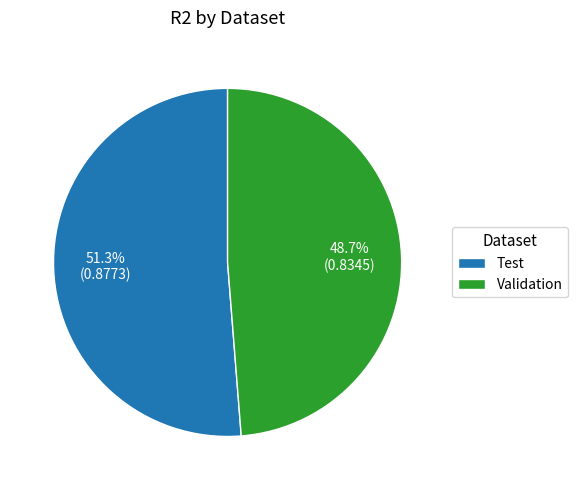

Which slice is the smallest?

Validation